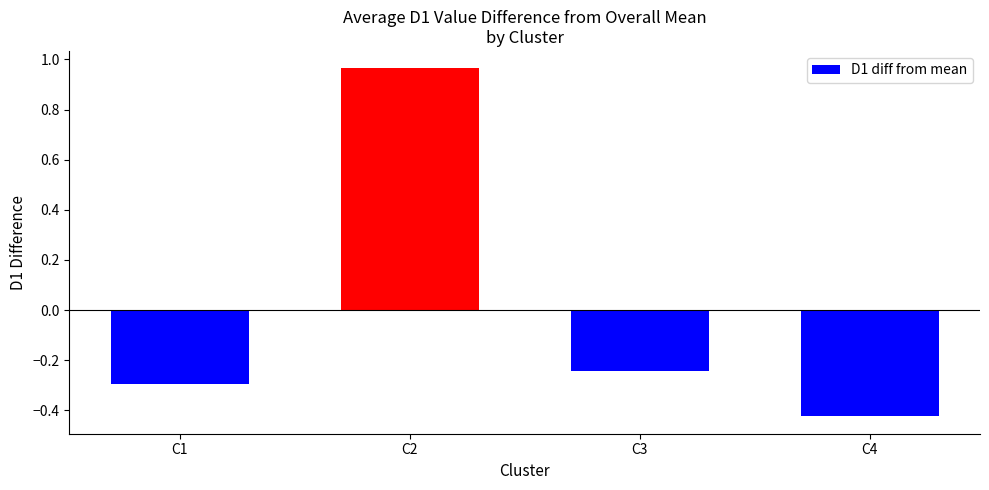

What is the difference between the values at C2 and C1?

1.3